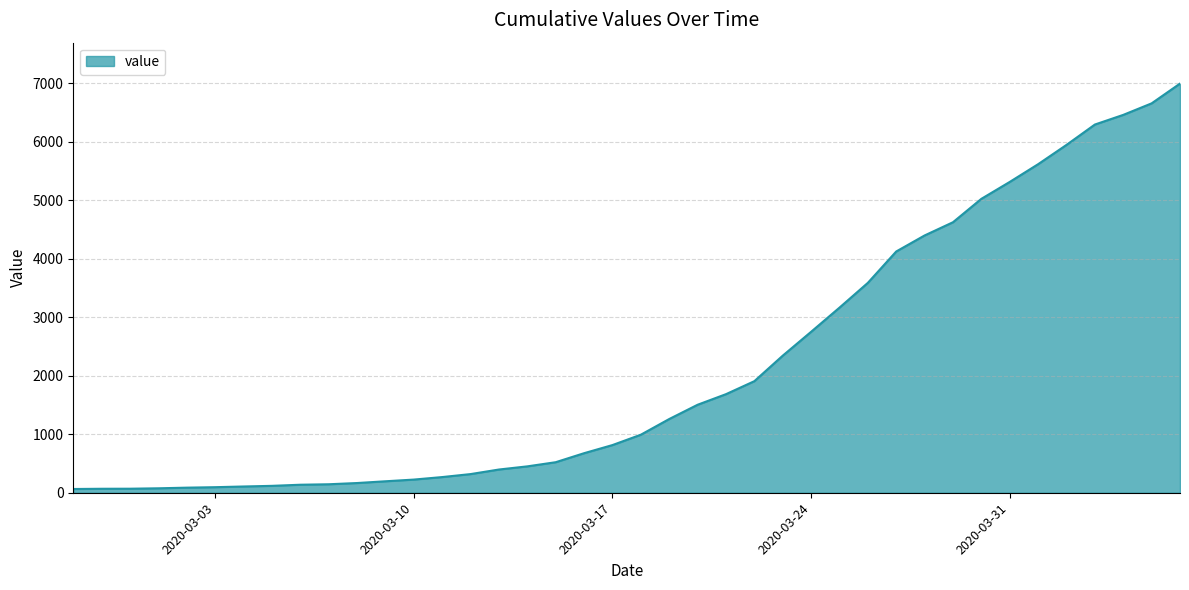

What is the sum of all values?

85643